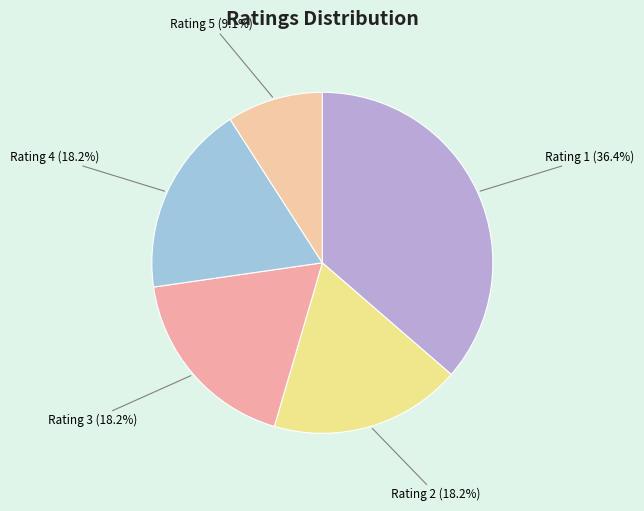

What is the smallest slice in the pie chart?

Rating 5